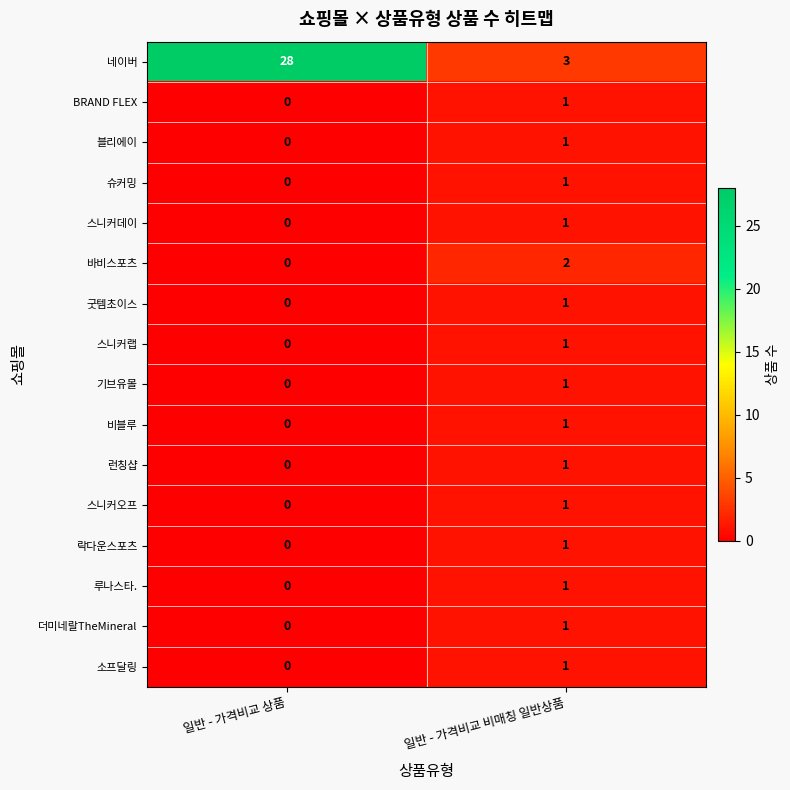

Which label corresponds to the smallest value in the chart?

일반 - 가격비교 상품